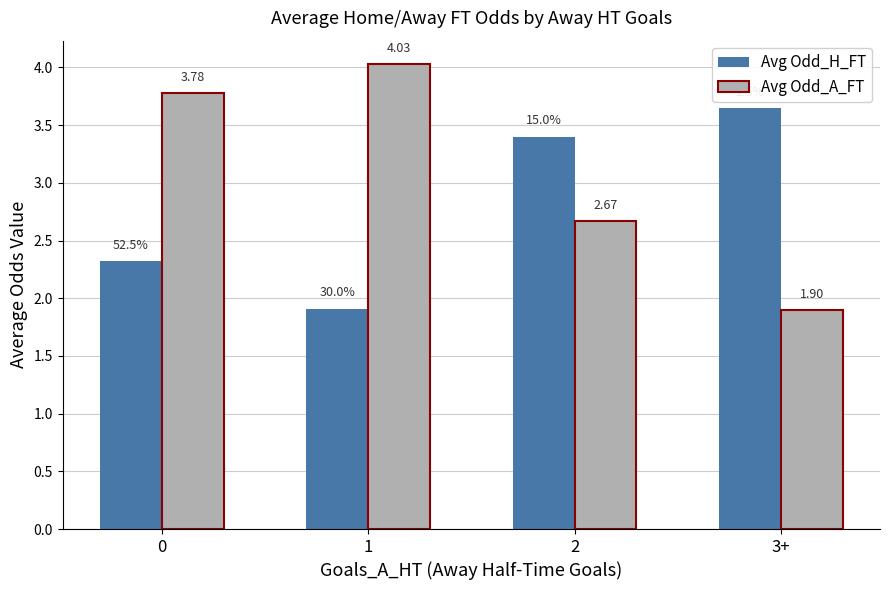

What are all the series names shown in the legend?

Avg Odd_H_FT, Avg Odd_A_FT